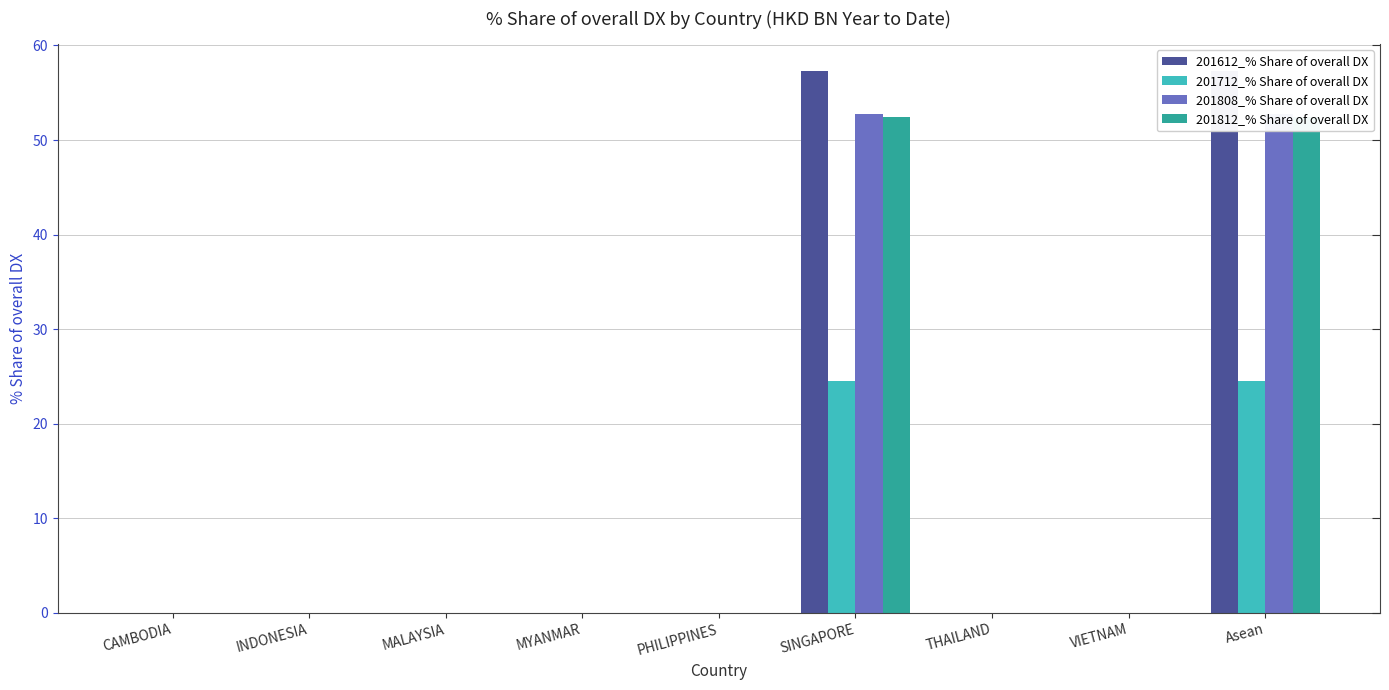

How many data points in 201812_% Share of overall DX are above 0?

2